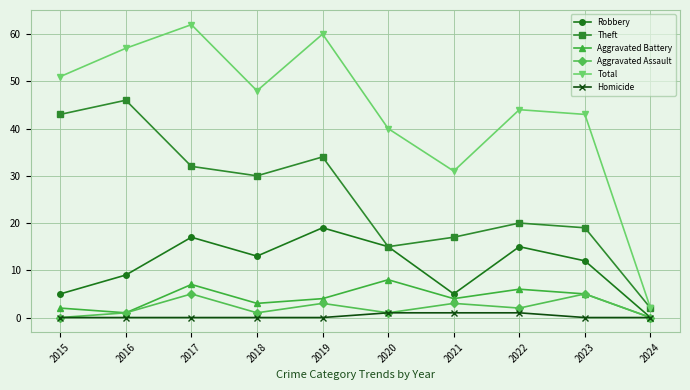

Rank the series by their maximum value, from lowest to highest.

Homicide, Aggravated Assault, Aggravated Battery, Robbery, Theft, Total